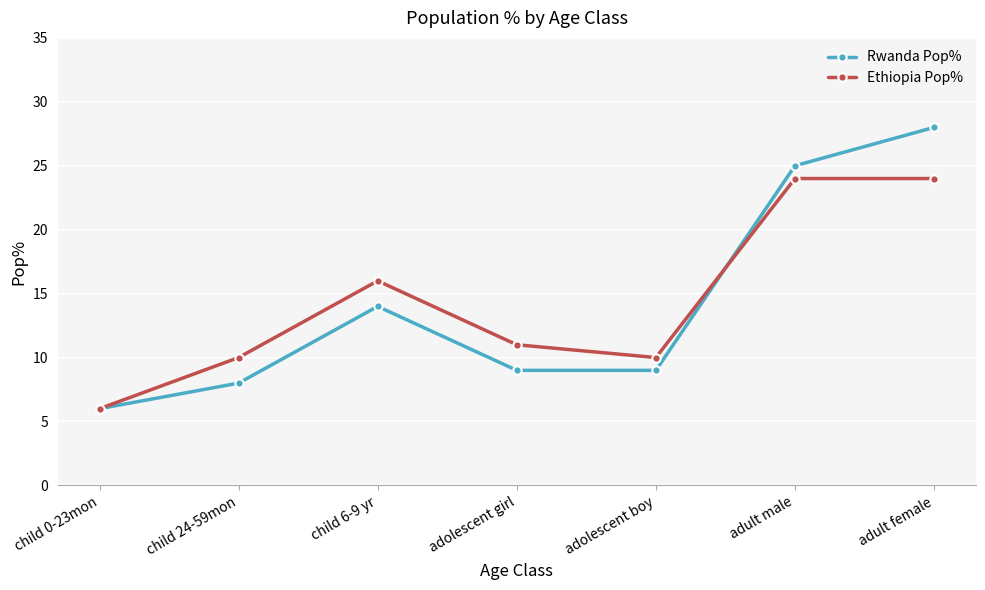

Rank the series by their maximum value, from lowest to highest.

Ethiopia Pop%, Rwanda Pop%